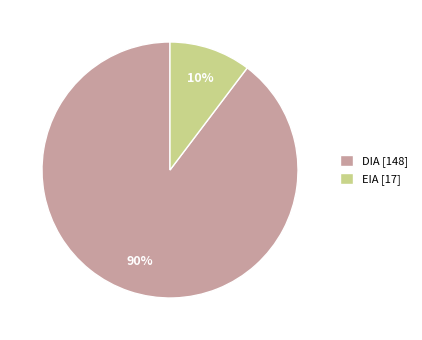

Which has a higher value, DIA [148] or EIA [17]?

DIA [148]